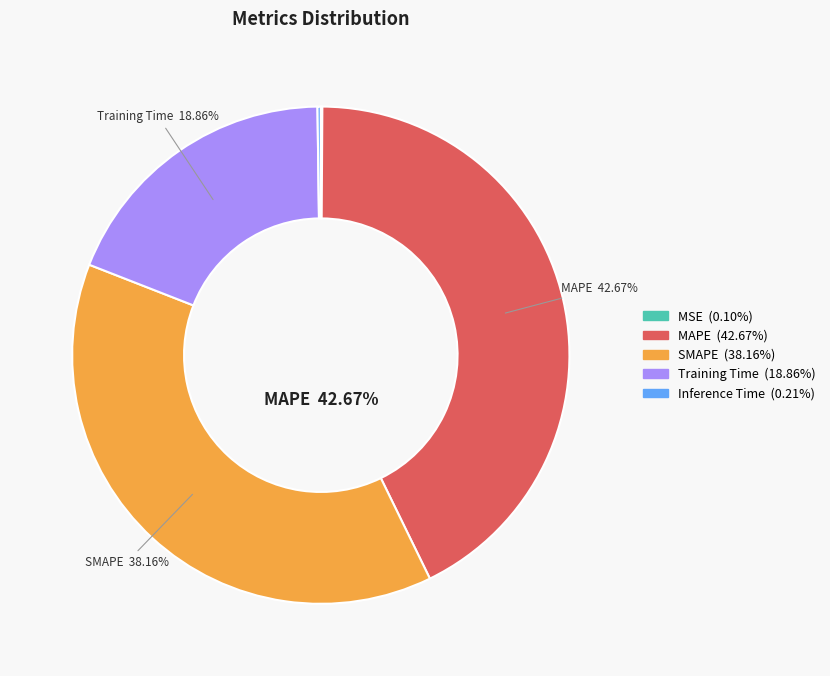

Which category has the biggest portion of the pie?

MAPE